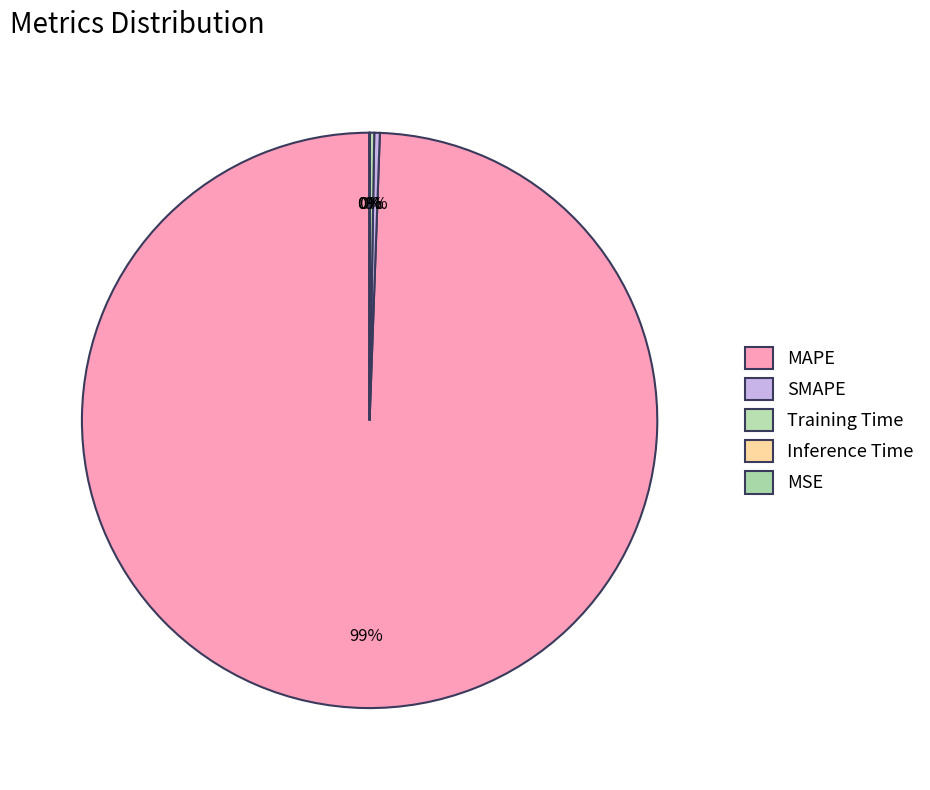

Does MAPE account for over 50% of the chart?

Yes